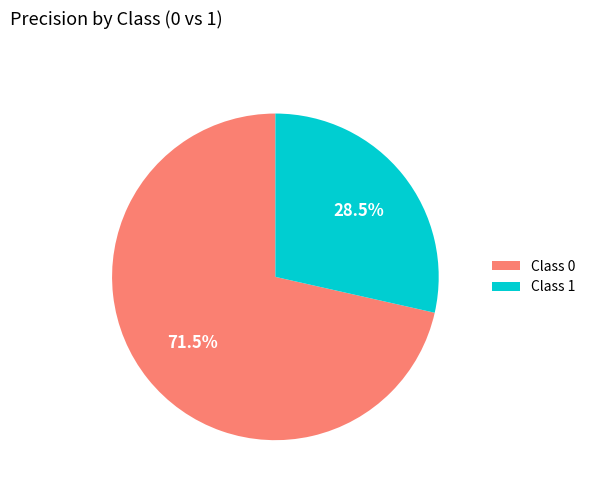

What percentage is NOT represented by Class 0?

28.5%